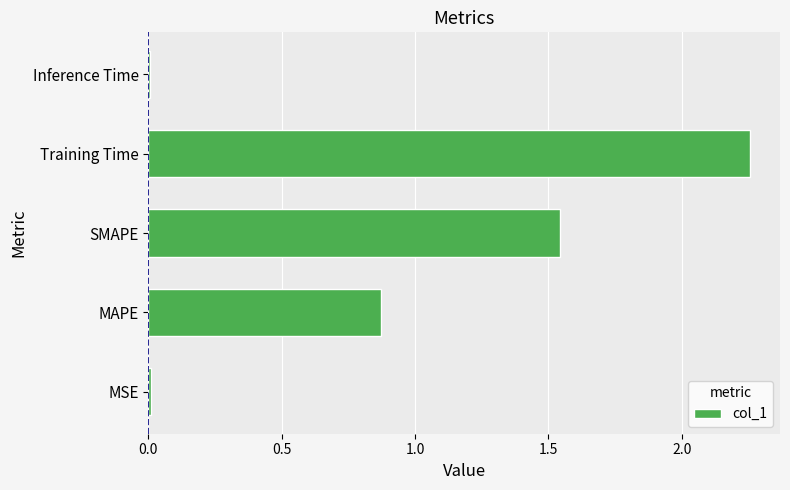

What is the change in value from MAPE to SMAPE?

+0.7